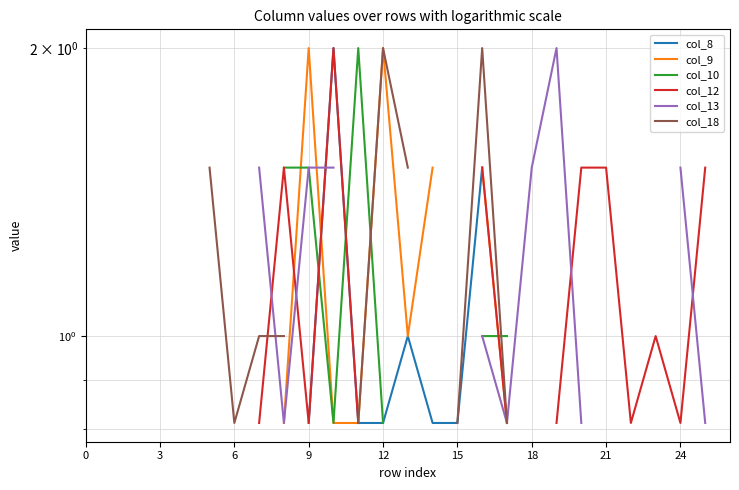

List the series in order of their peak value, lowest first.

col_8, col_9, col_10, col_12, col_13, col_18